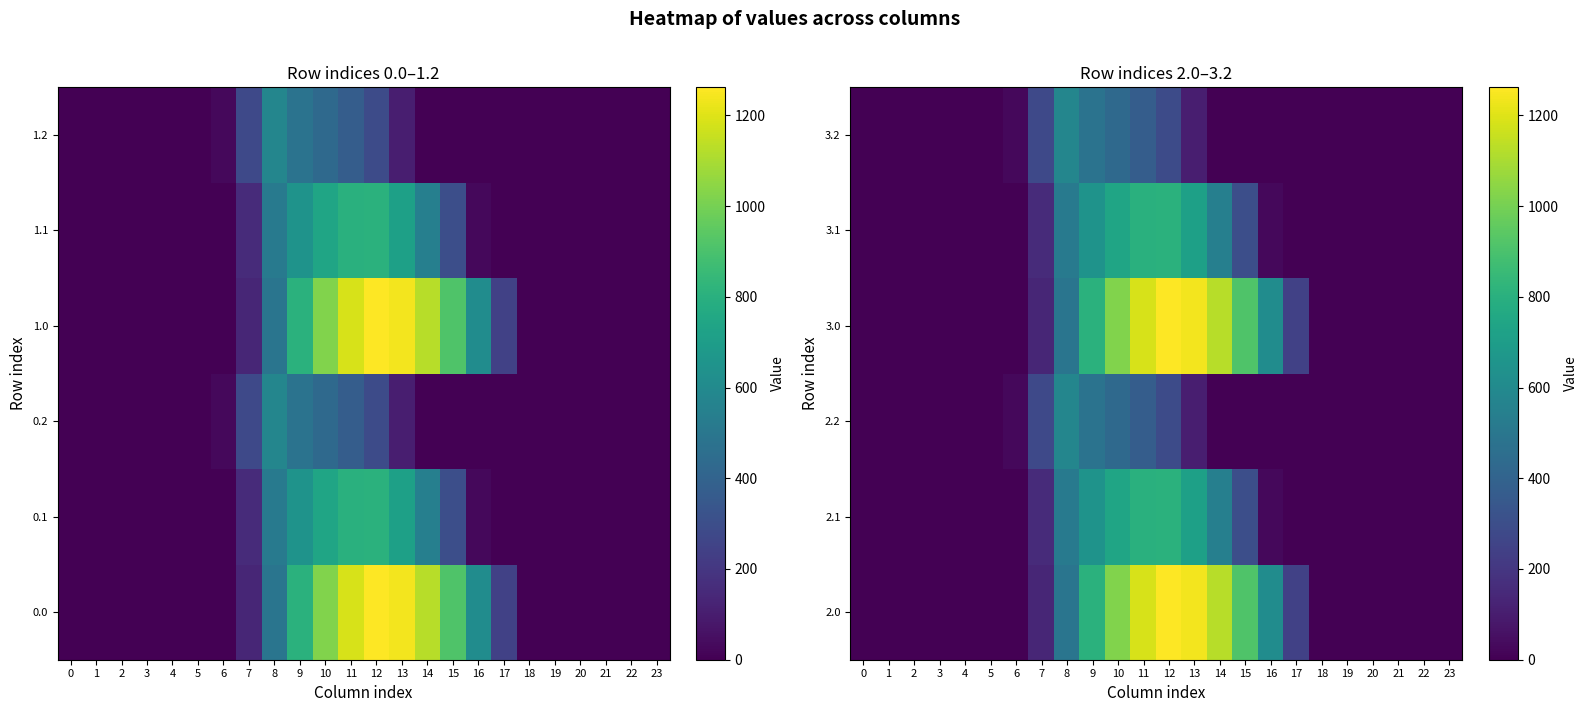

Which has a higher value, 8 or 10?

10